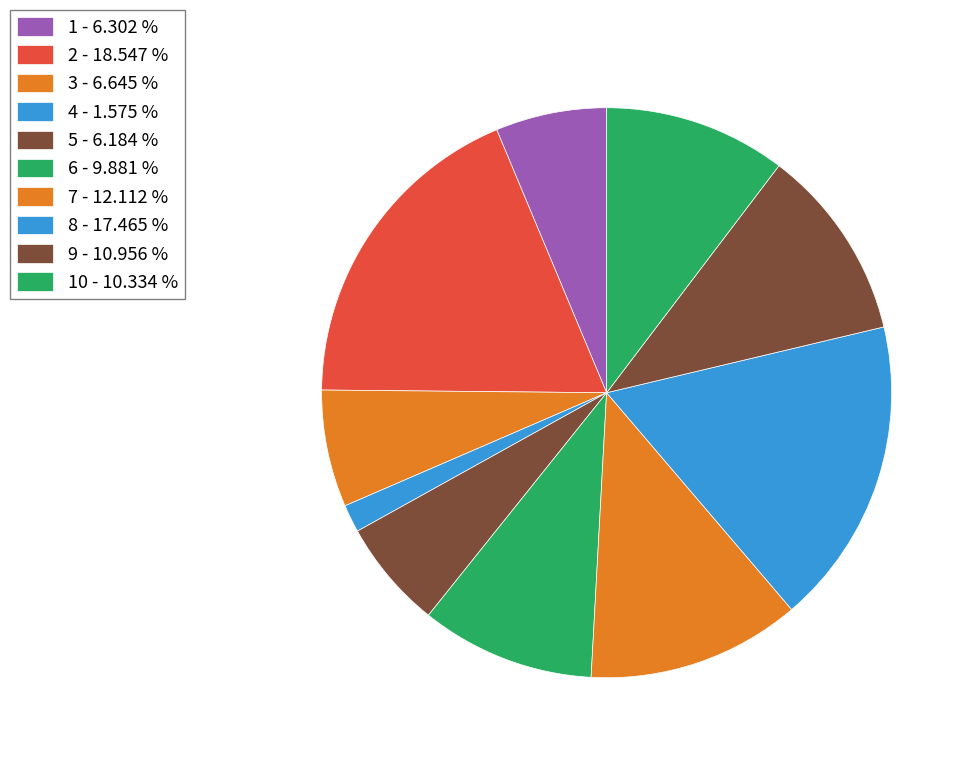

How many slices are in this pie chart?

10